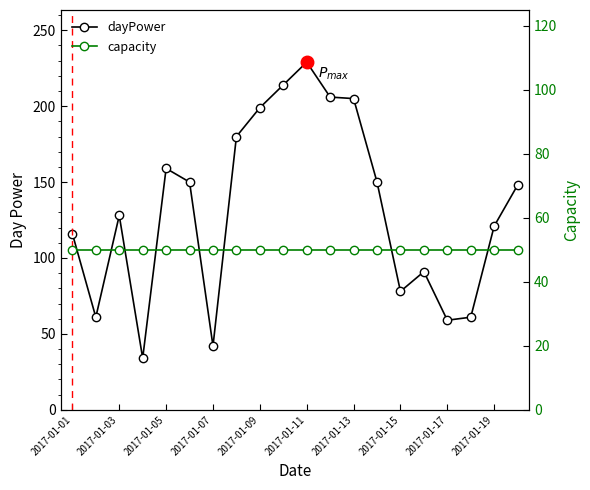

At 2017-01-15, list the series in order from smallest to largest.

capacity, dayPower